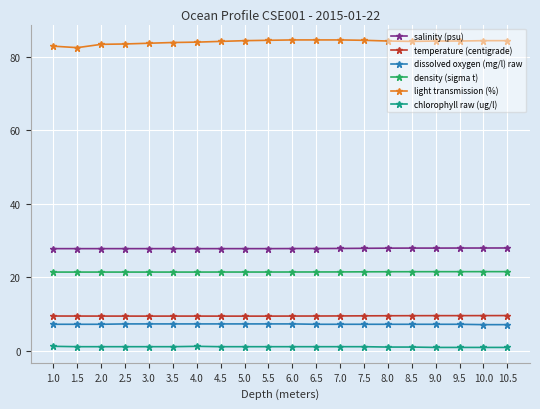

How many categories are shown in the chart?

20